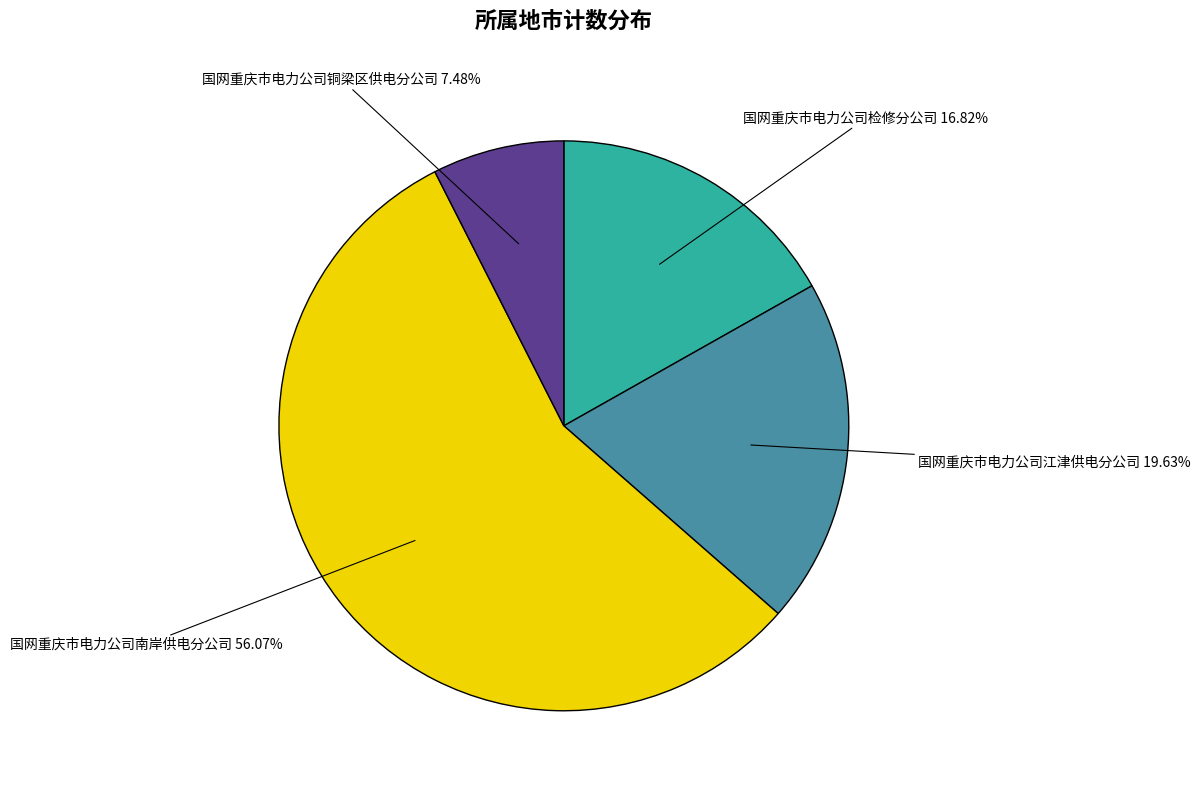

How many segments does this pie chart have?

4